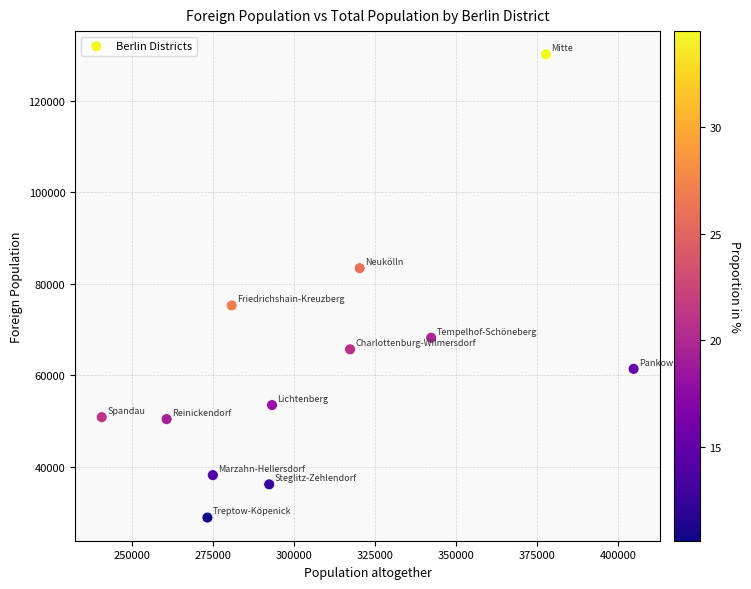

What is the average Y value?

61836